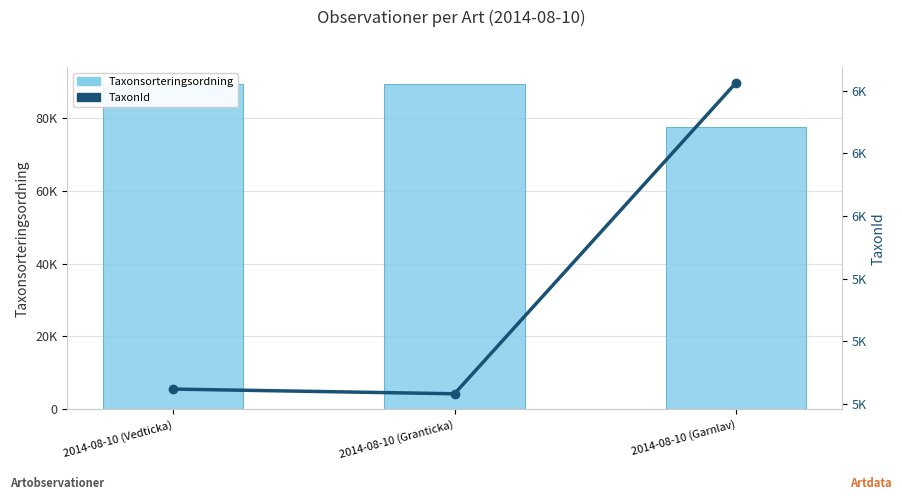

The TaxonId series shows 5432 at 2014-08-10 (Granticka). True or false?

True